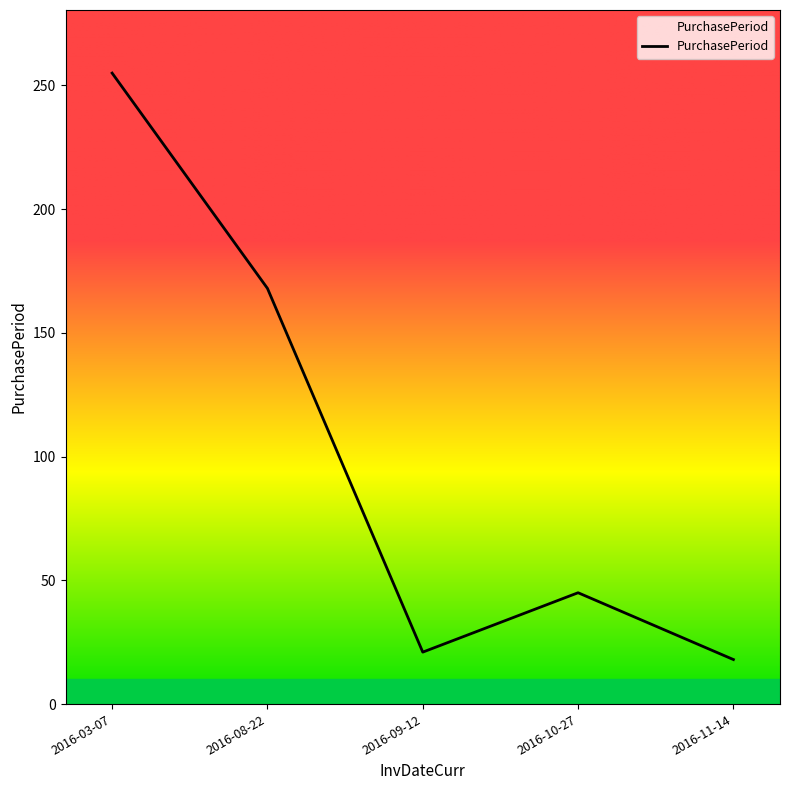

What is the difference between the values at 2016-11-14 and 2016-10-27?

27